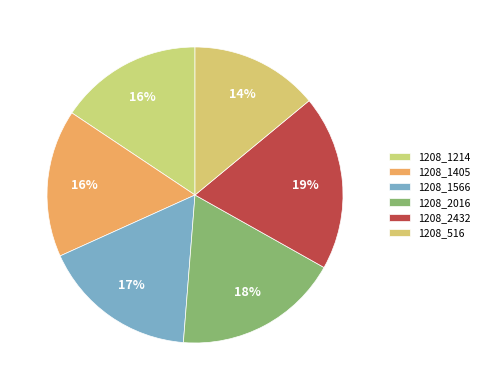

To the nearest percent, what is the difference between the largest and smallest slice percentages?

5%